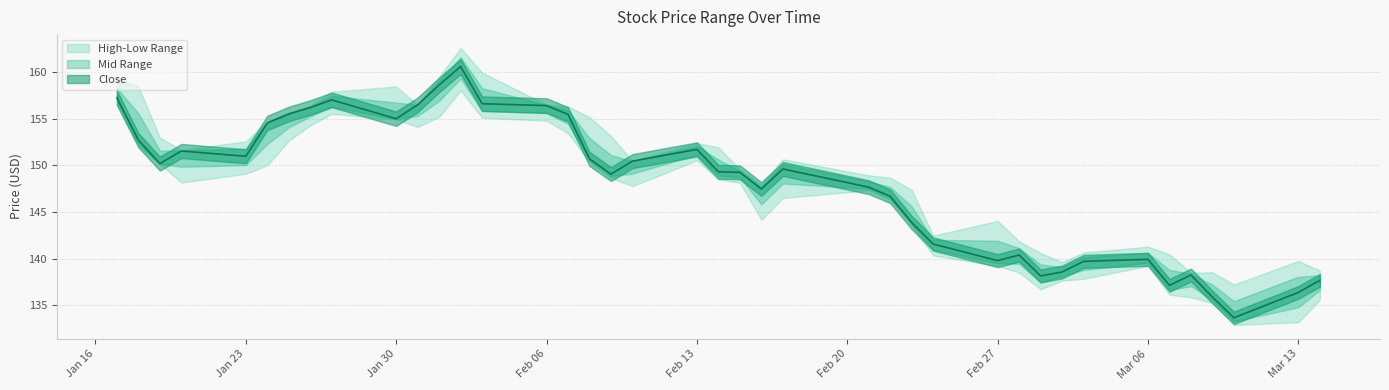

What is the sum of all Low values?

5854.0